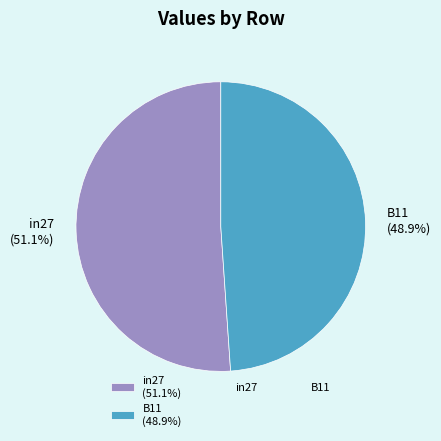

What is the largest slice in the pie chart?

in27 (51.1%)